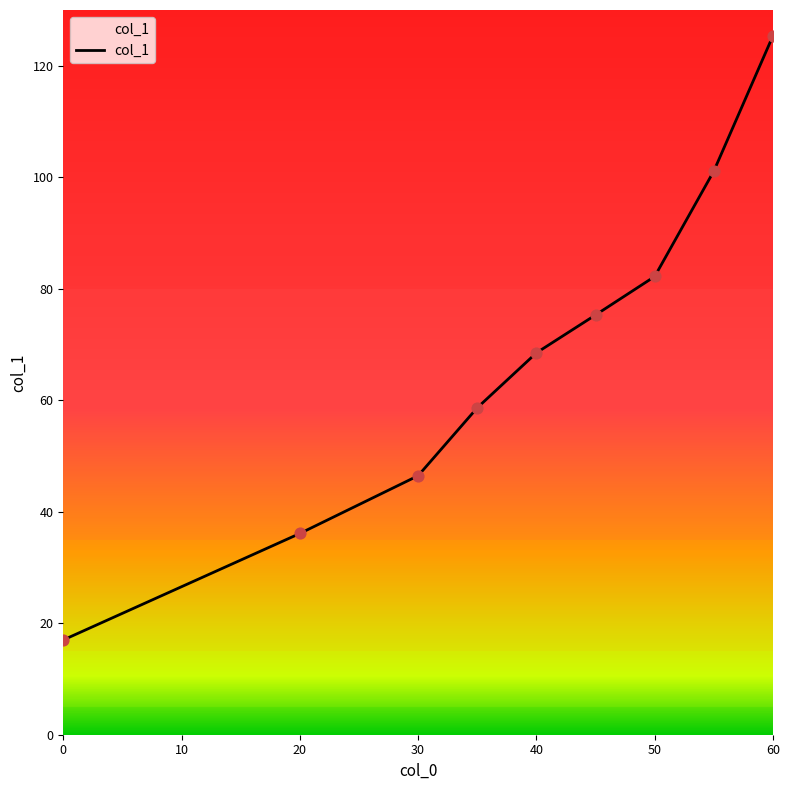

What is the greatest value displayed?

125.4